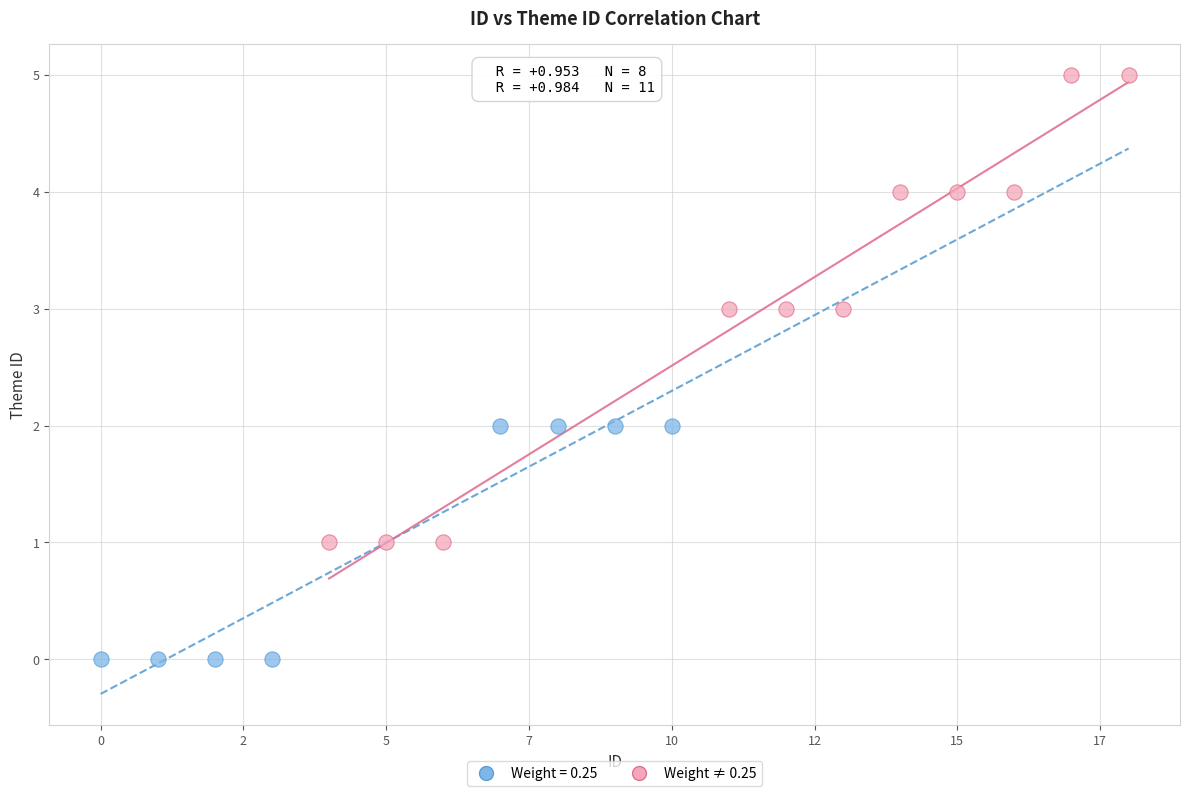

Which series has the widest spread of Y values?

Weight ≠ 0.25